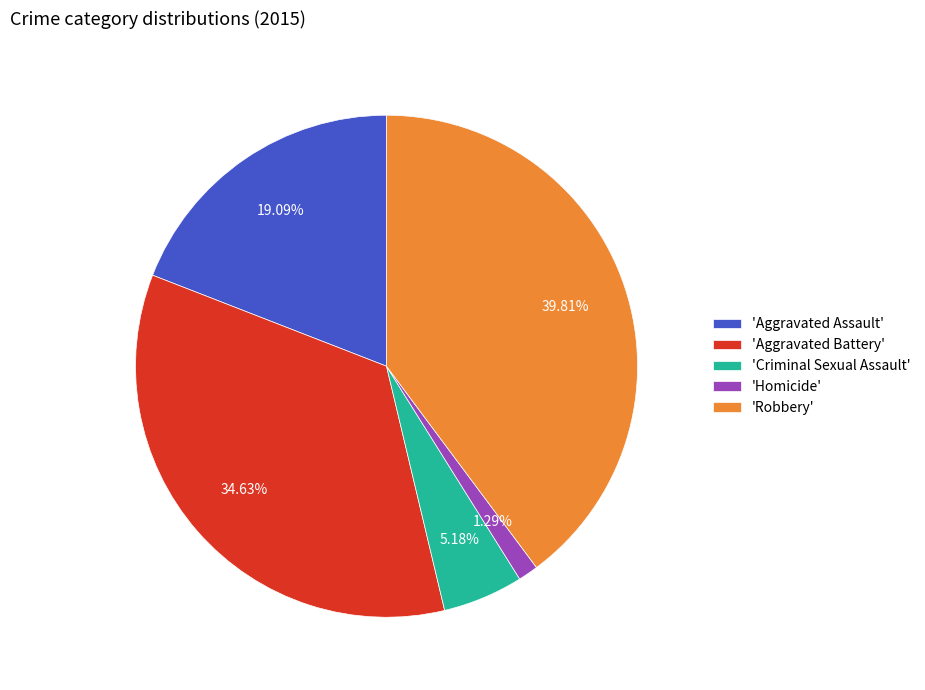

Count the number of slices in the pie.

5